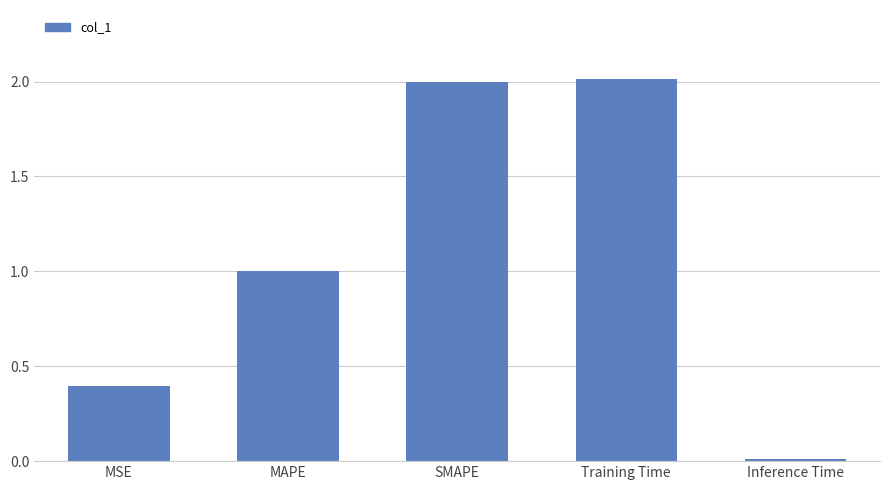

What is the approximate value at SMAPE?

2.0